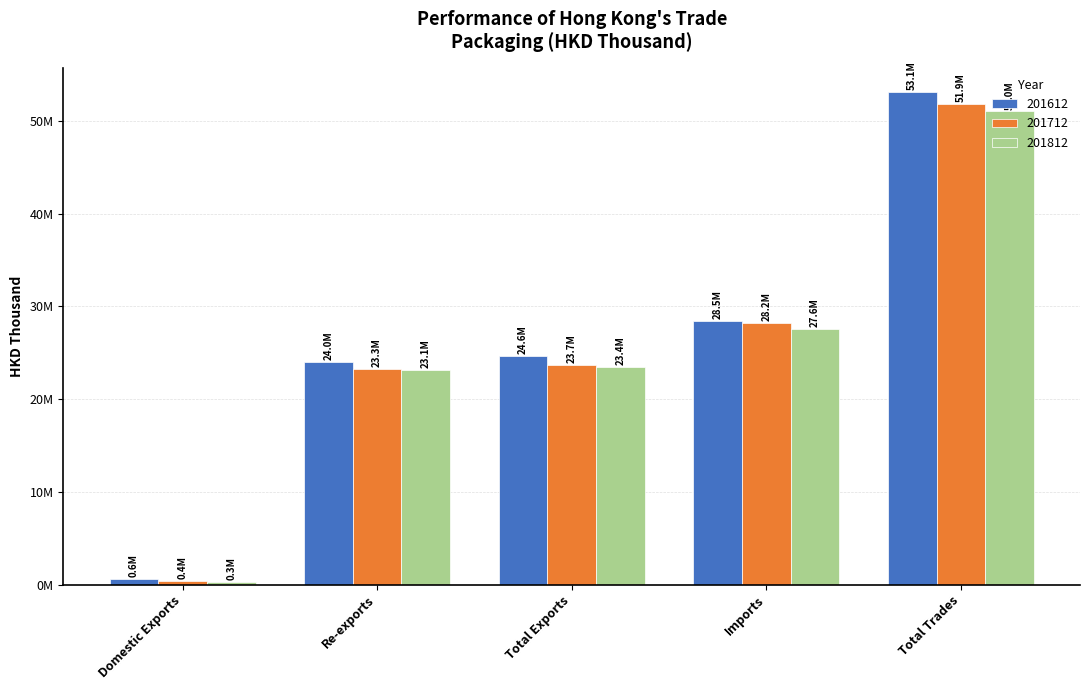

The value of 201612 at Total Trades is 12925171.1. True or false?

False